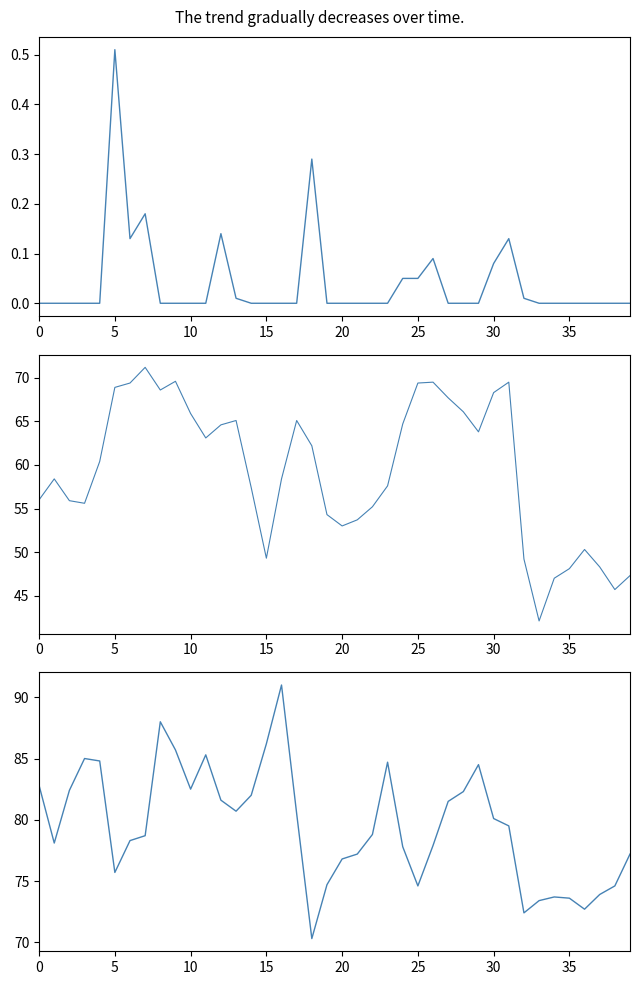

At how many categories does at least one series exceed 79?

20